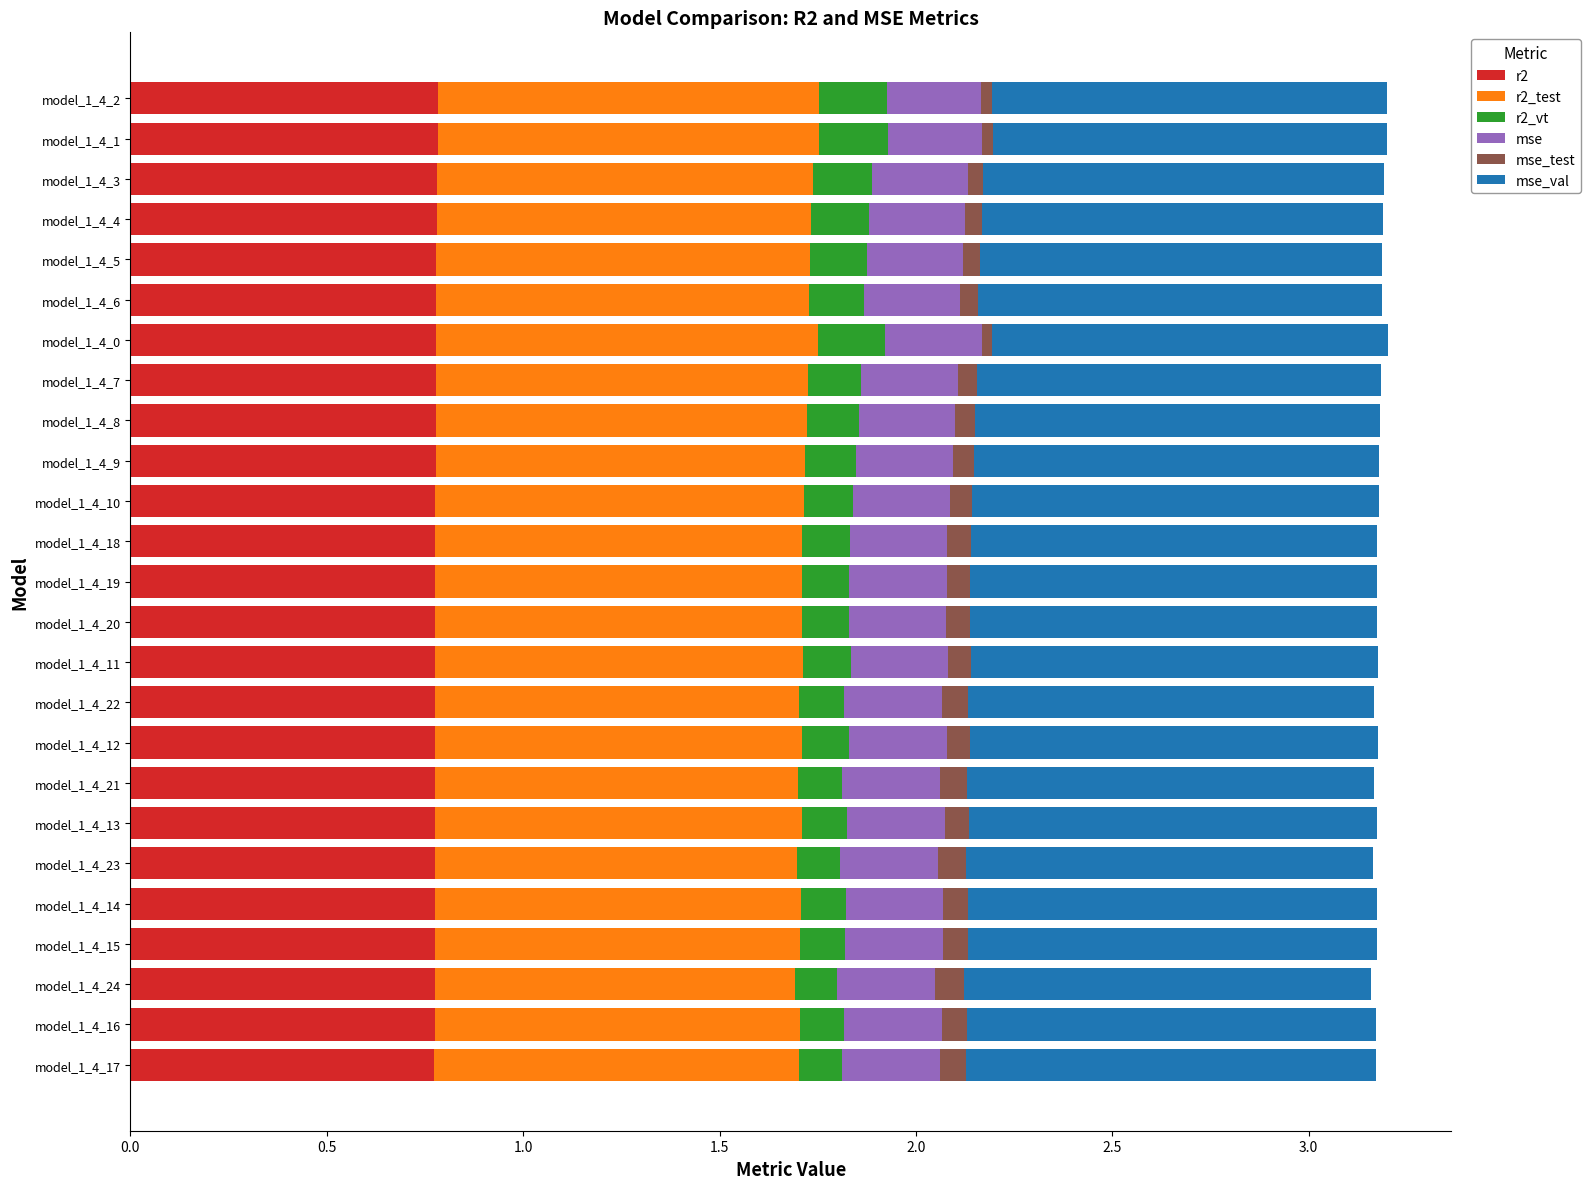

How many categories are shown in the chart?

25